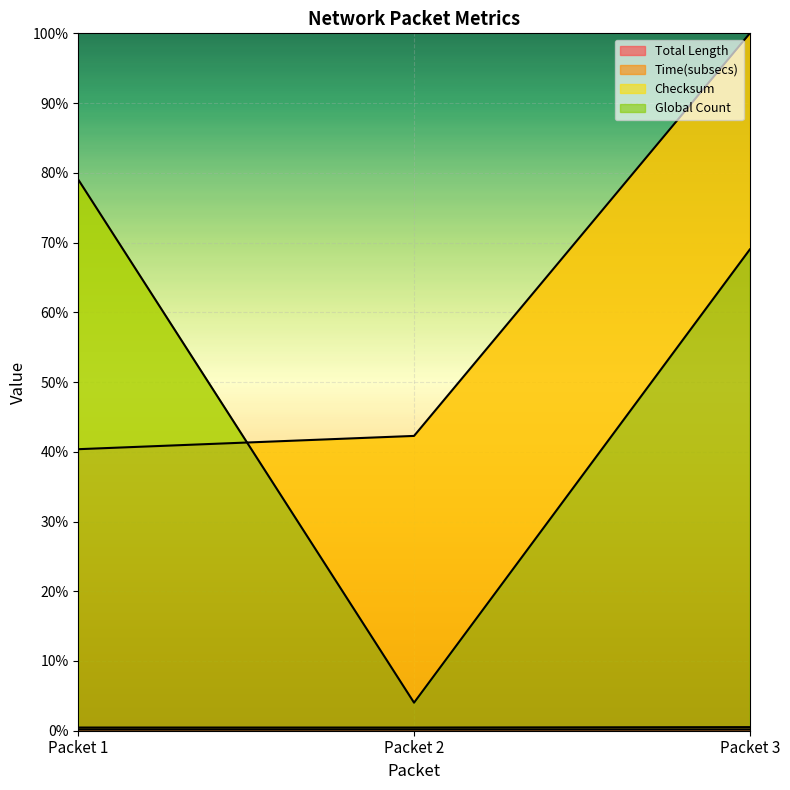

How many data points does each series have?

3